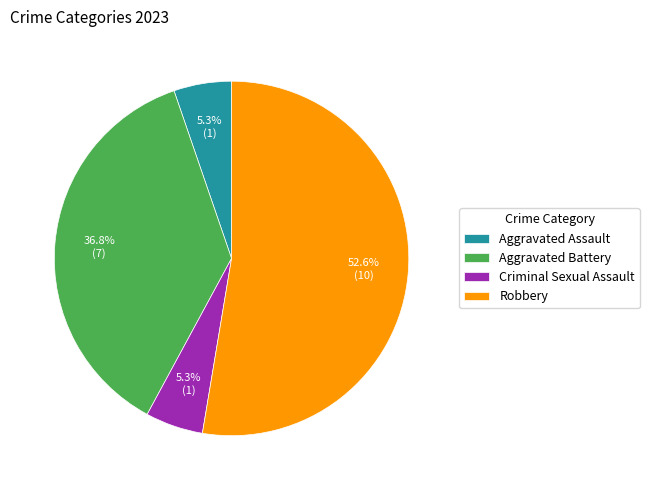

Does Robbery represent more than half of the total?

Yes